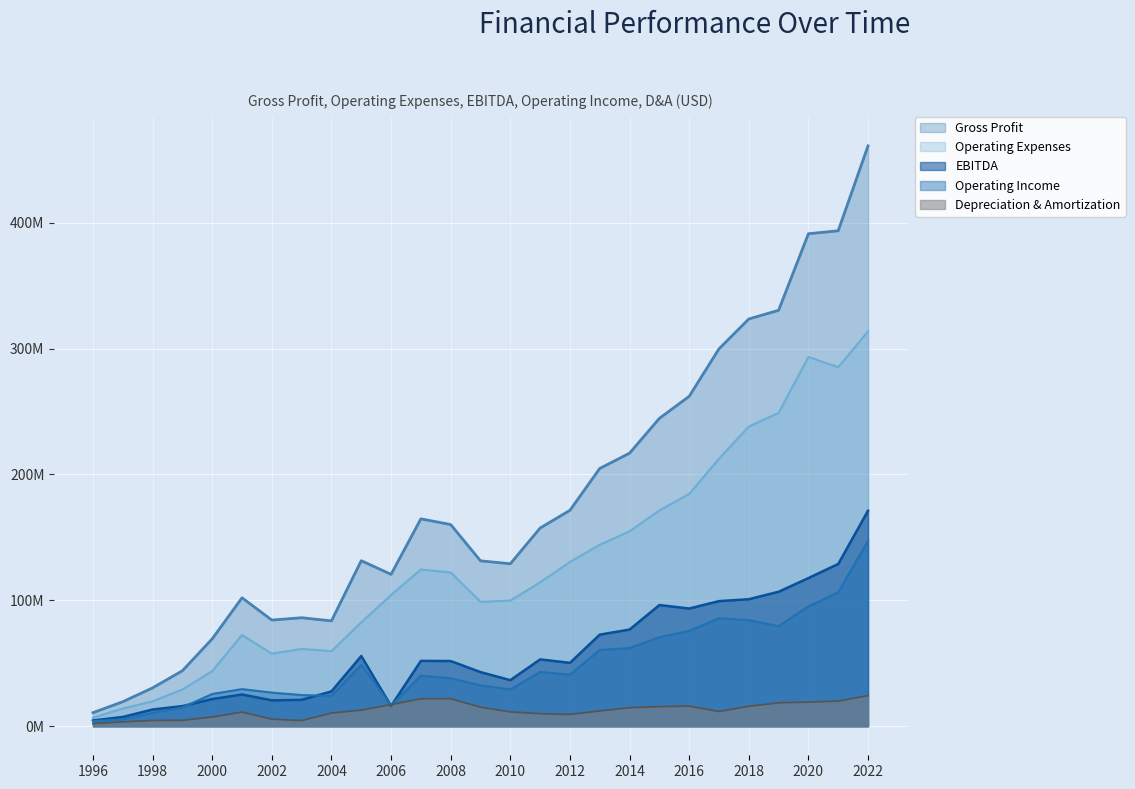

What is the difference between the maximum and minimum values in the Operating Expenses series?

306866000